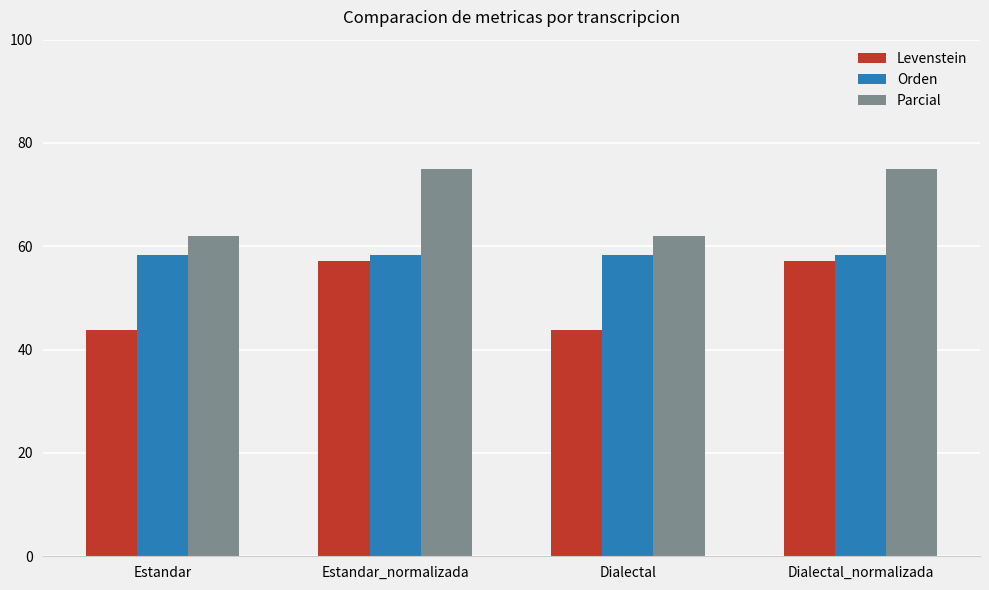

Reading left to right, list all the values displayed in this chart.

Levenstein: Estandar=43.8	Estandar_normalizada=57.1	Dialectal=43.8	Dialectal_normalizada=57.1
Orden: Estandar=58.3	Estandar_normalizada=58.3	Dialectal=58.3	Dialectal_normalizada=58.3
Parcial: Estandar=62.1	Estandar_normalizada=75.0	Dialectal=62.1	Dialectal_normalizada=75.0